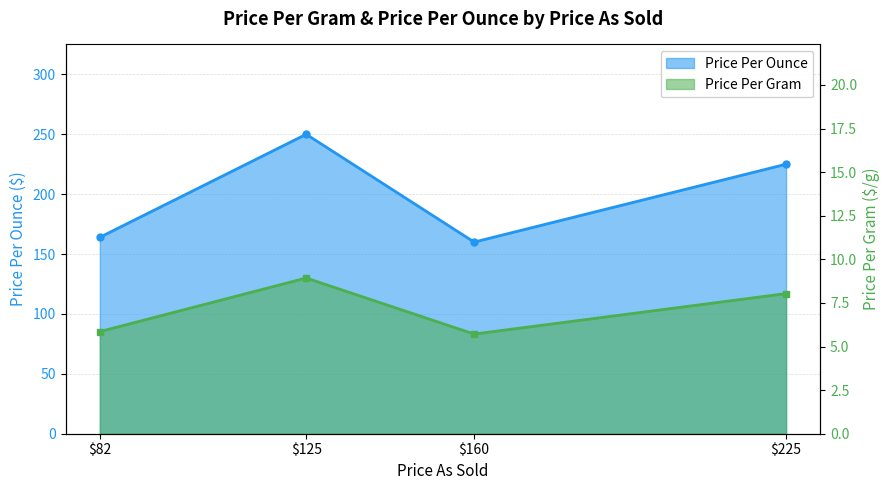

True or false: Price Per Ounce has a value of 5.9 at 82.

True